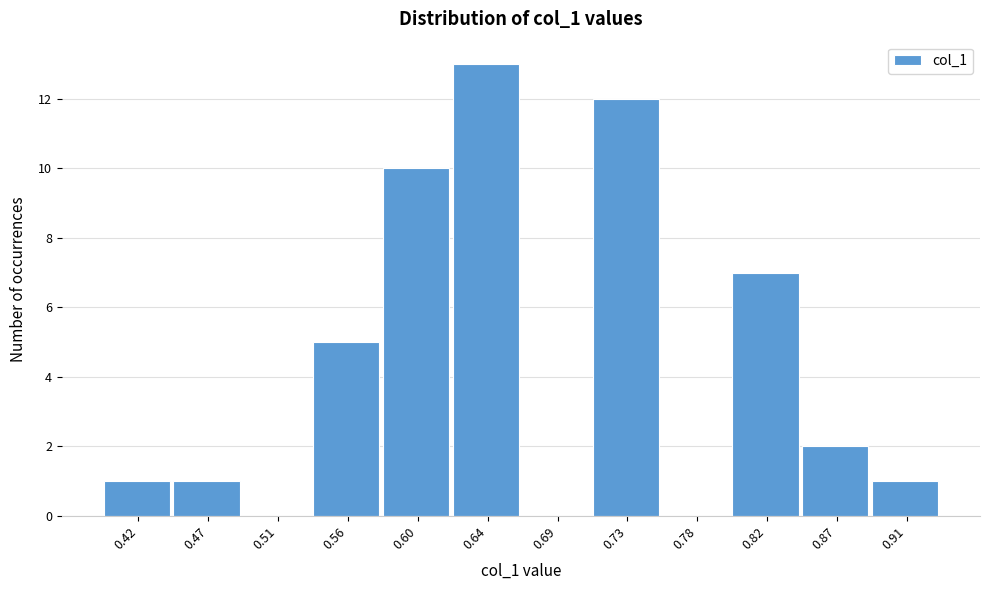

Reading left to right, list every bar in this chart as the range it spans on the x-axis followed by its height. Neither the bar edges nor the heights are printed on the chart, so give them approximately, as read against the axes.

0.400 to 0.445: 1
0.445 to 0.490: 1
0.490 to 0.535: 0
0.535 to 0.580: 5
0.580 to 0.620: 10
0.620 to 0.665: 13
0.665 to 0.710: 0
0.710 to 0.755: 12
0.755 to 0.800: 0
0.800 to 0.845: 7
0.845 to 0.890: 2
0.890 to 0.935: 1